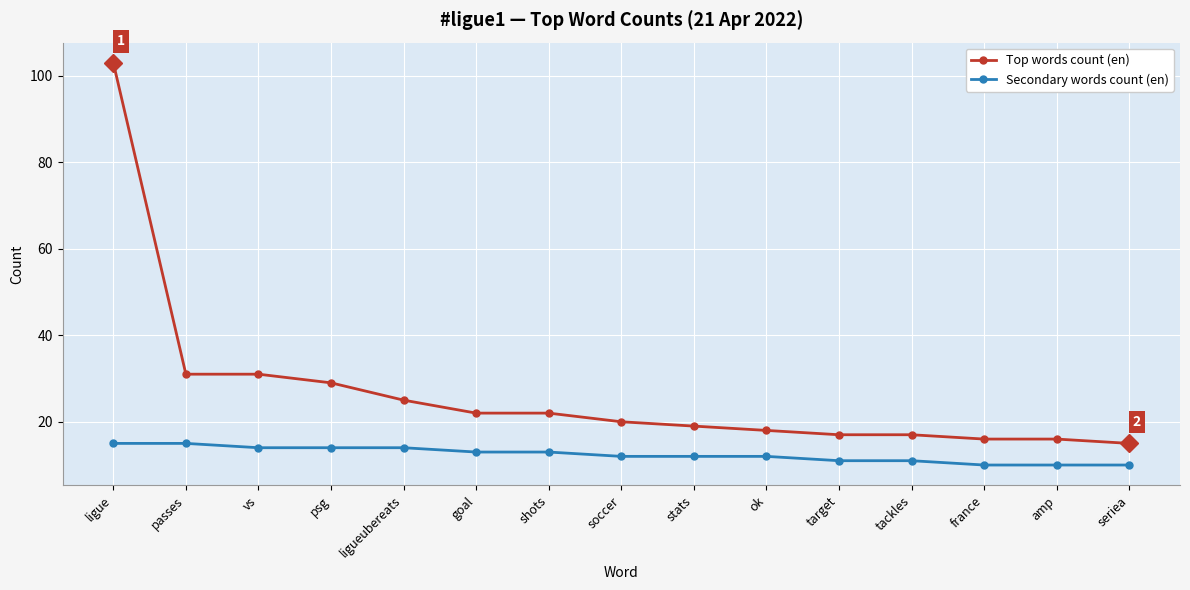

Which series has the widest spread of values?

Top words count (en)